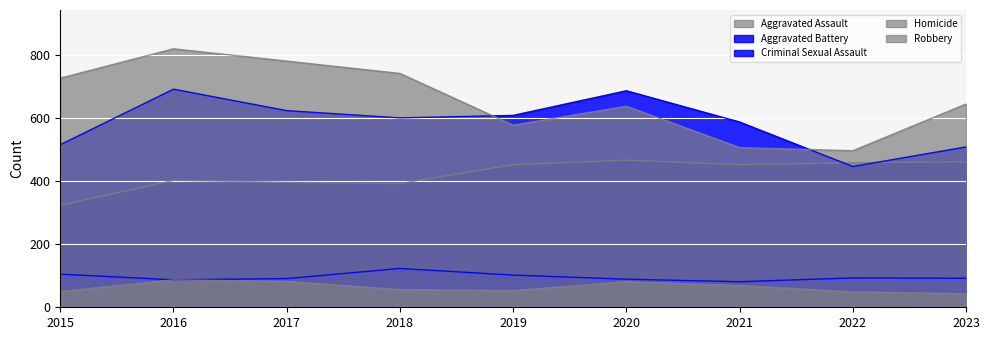

True or false: Aggravated Assault and Homicide cross at least once.

False